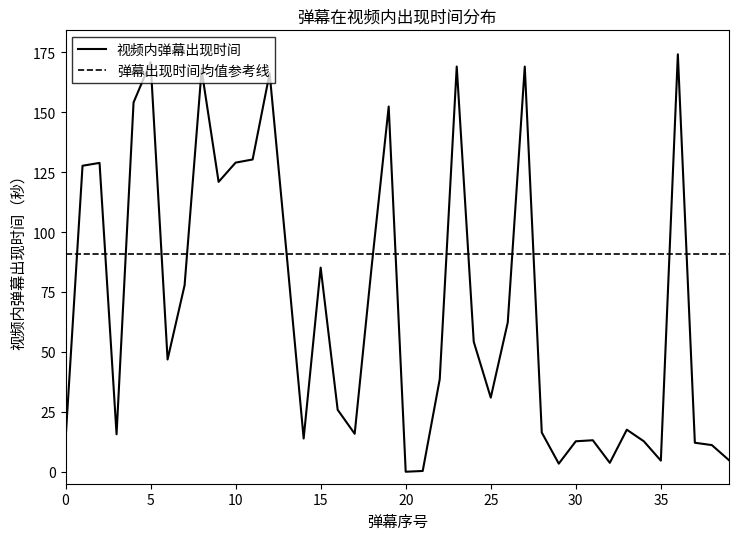

The 视频内弹幕出现时间 series shows 40.9 at 25. True or false?

False